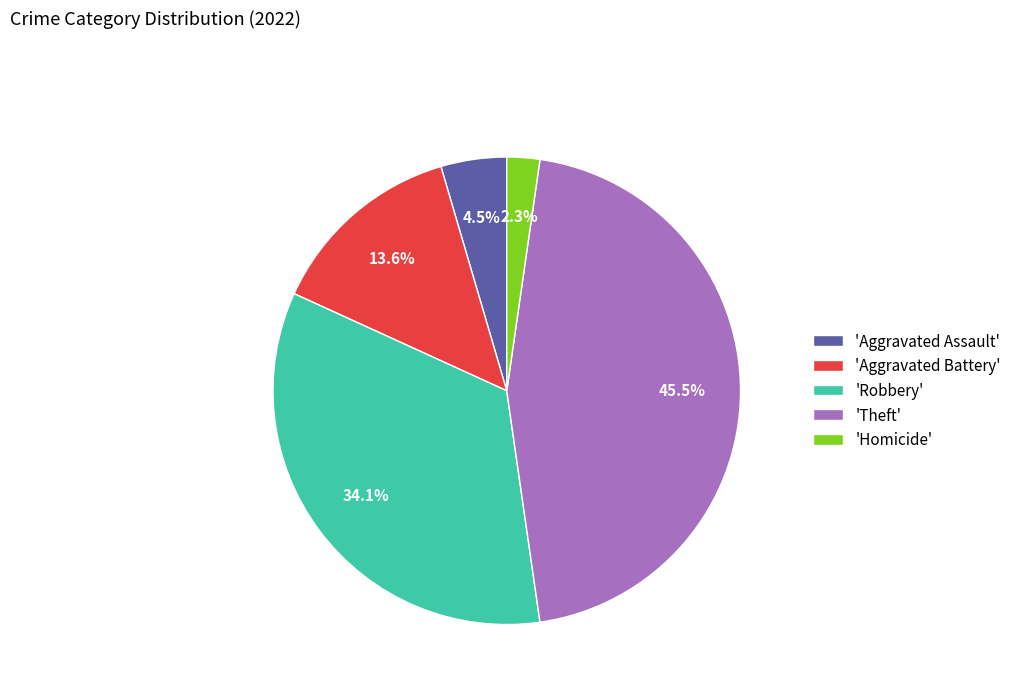

What is the ratio of the value at 'Aggravated Assault' to the value at 'Homicide'?

2.0